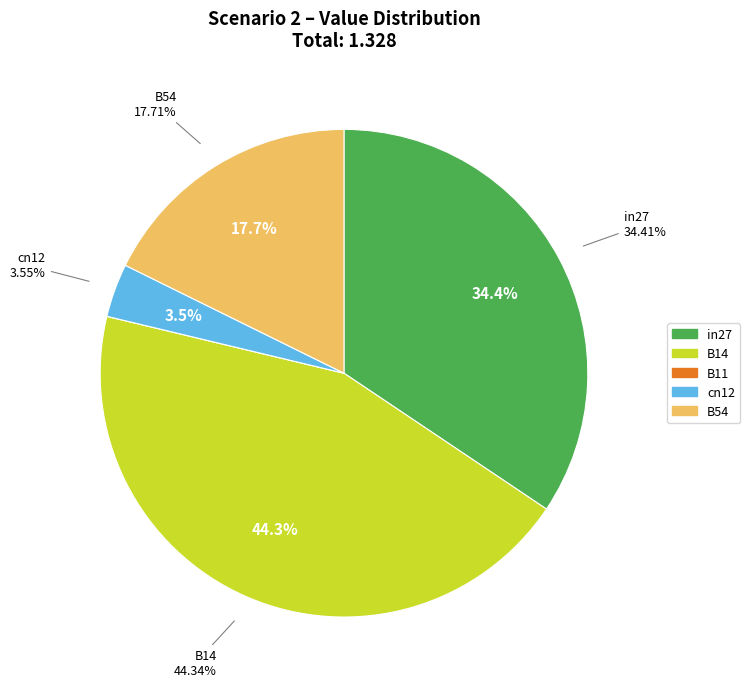

Which slice is the smallest?

B11